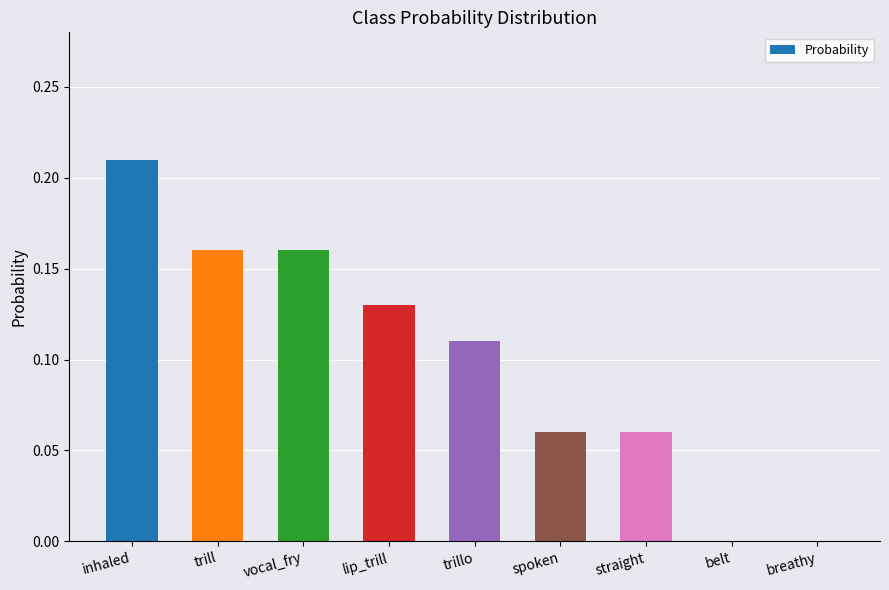

Is it true that the value at belt is -0.1?

False